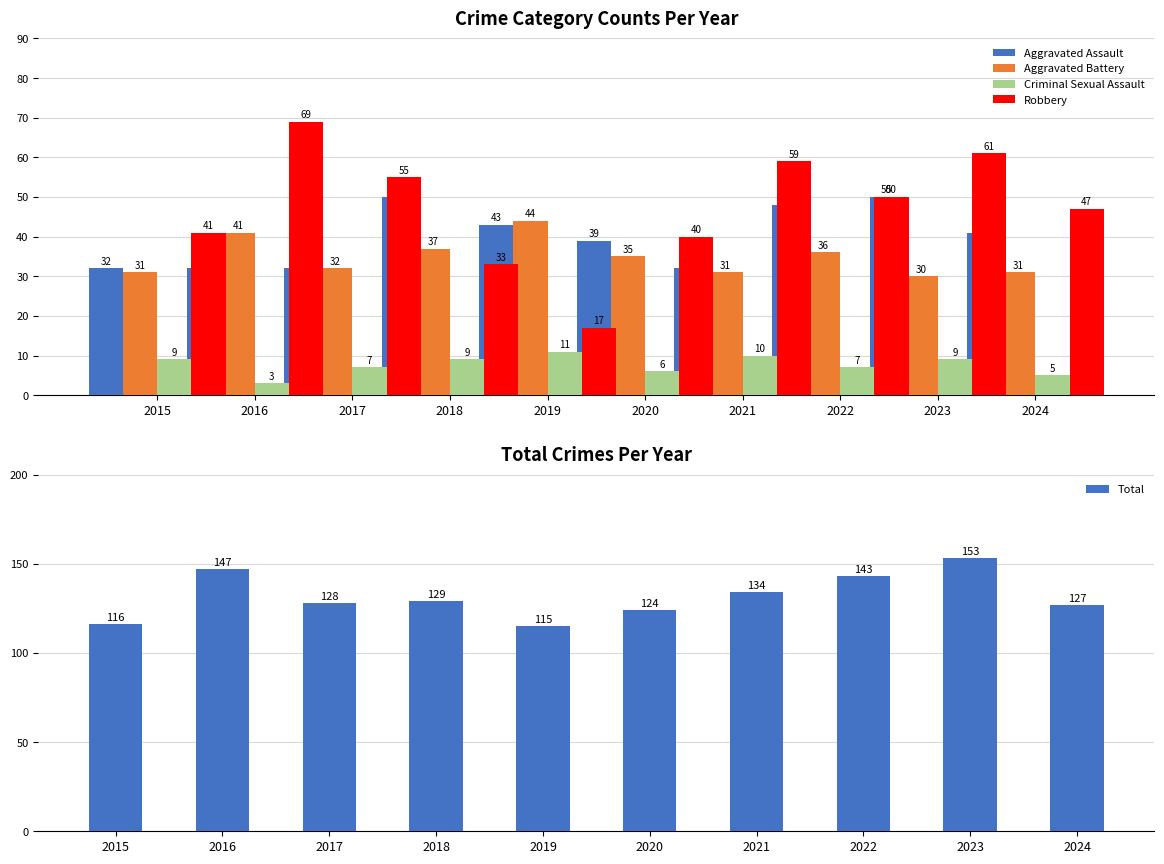

The Criminal Sexual Assault series shows 9 at 2015. True or false?

True